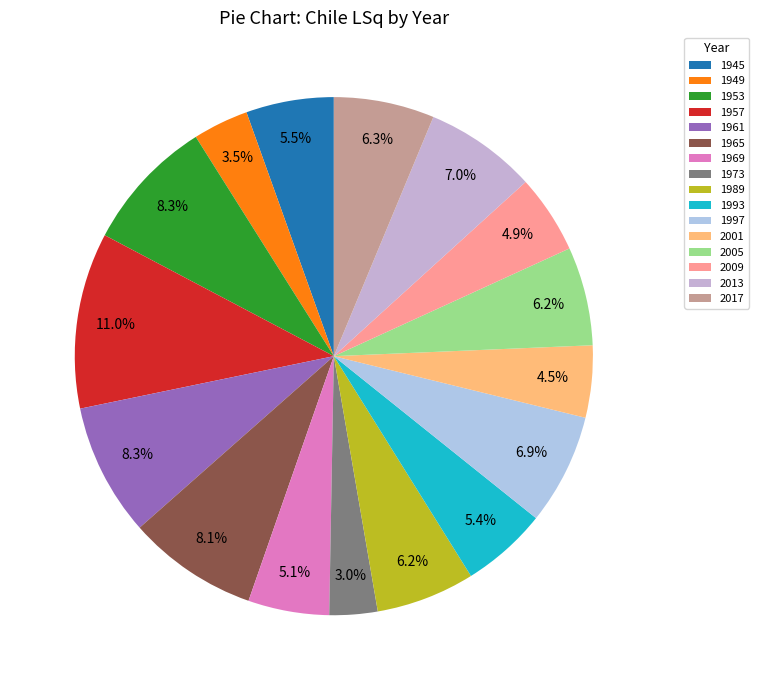

What percentage do 2017 and 1965 together represent?

14.4%